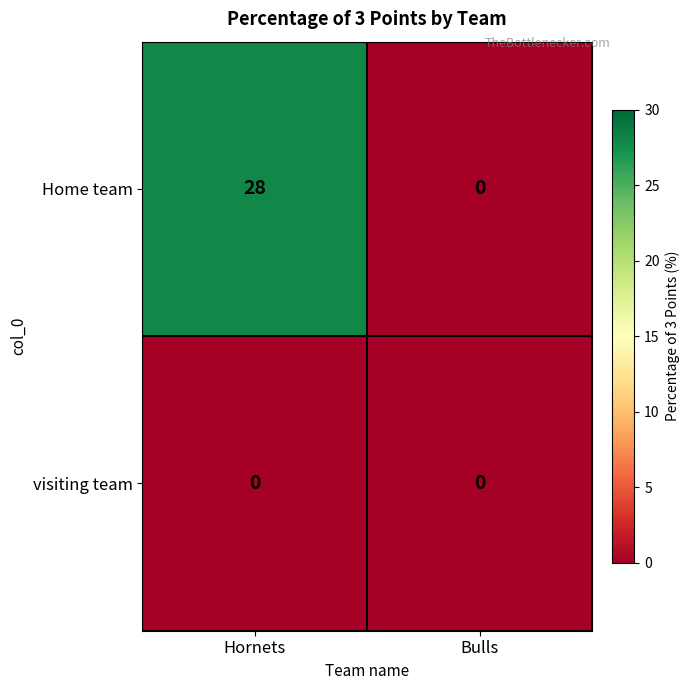

Which category has the highest value across all series?

Hornets